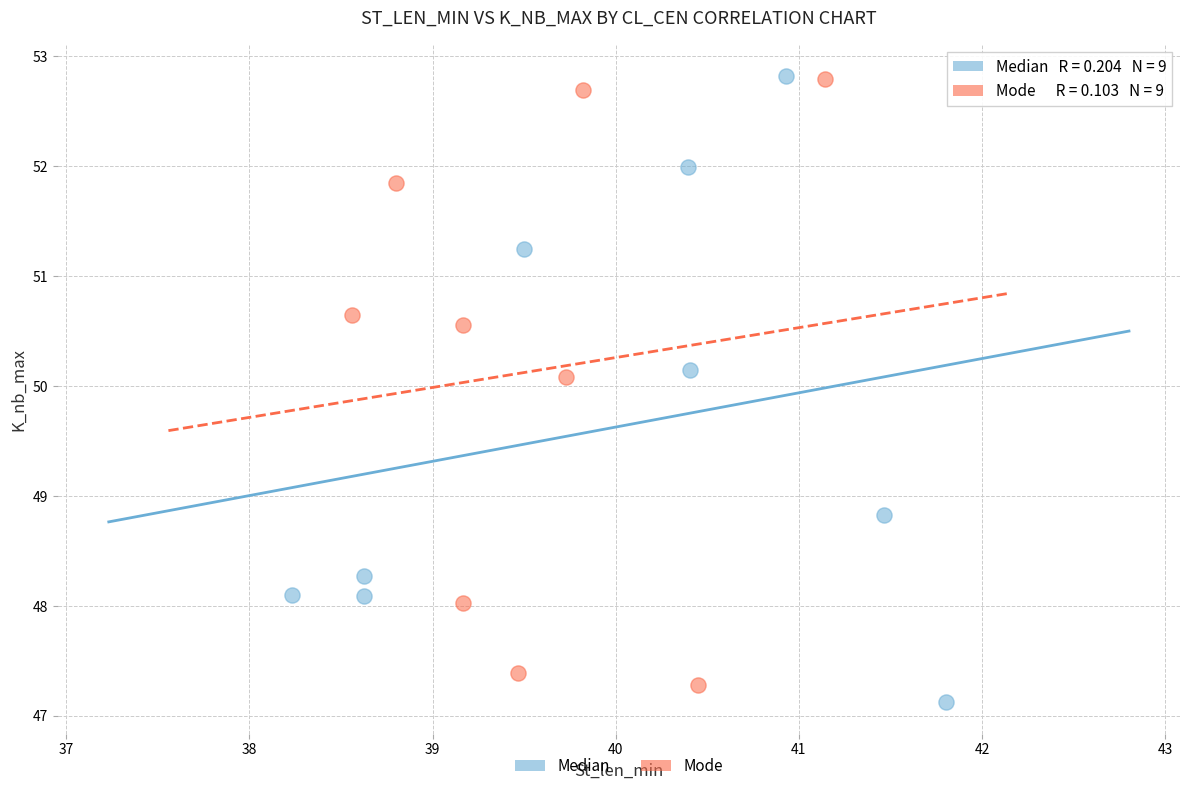

What are all the series names shown in the legend?

Median, Mode